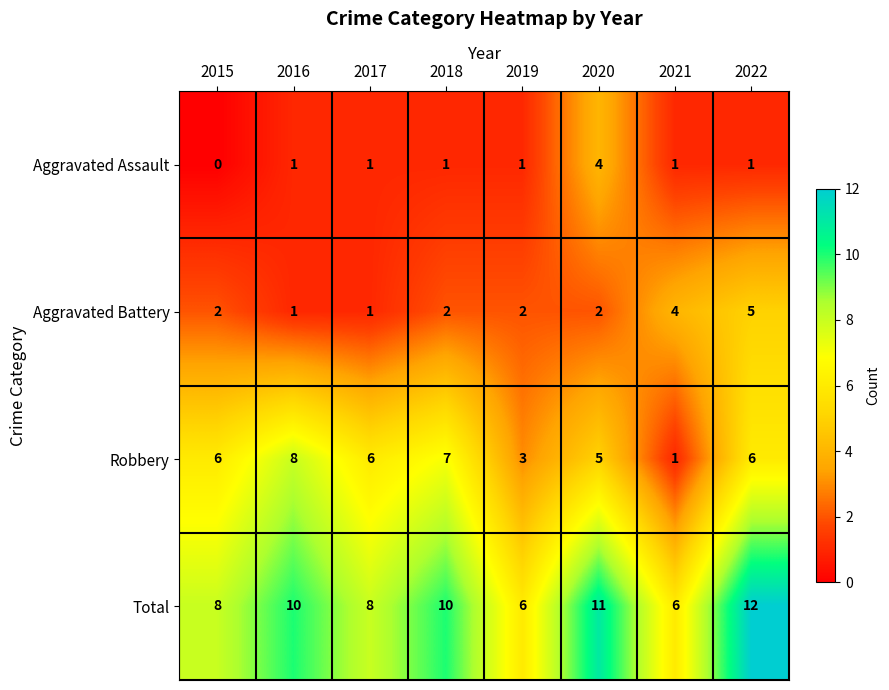

What is the spread (max minus min) of values at 2020?

9